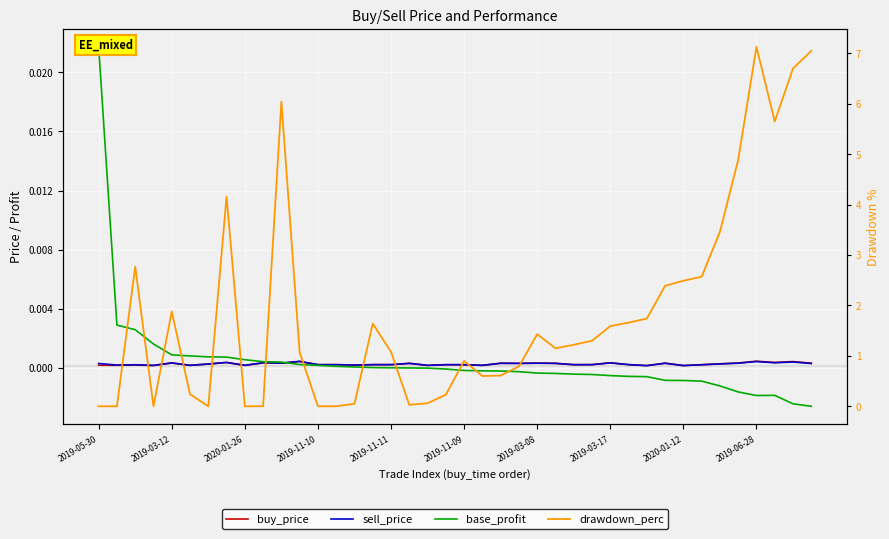

True or false: drawdown_perc has more than 0 interior local peaks.

True